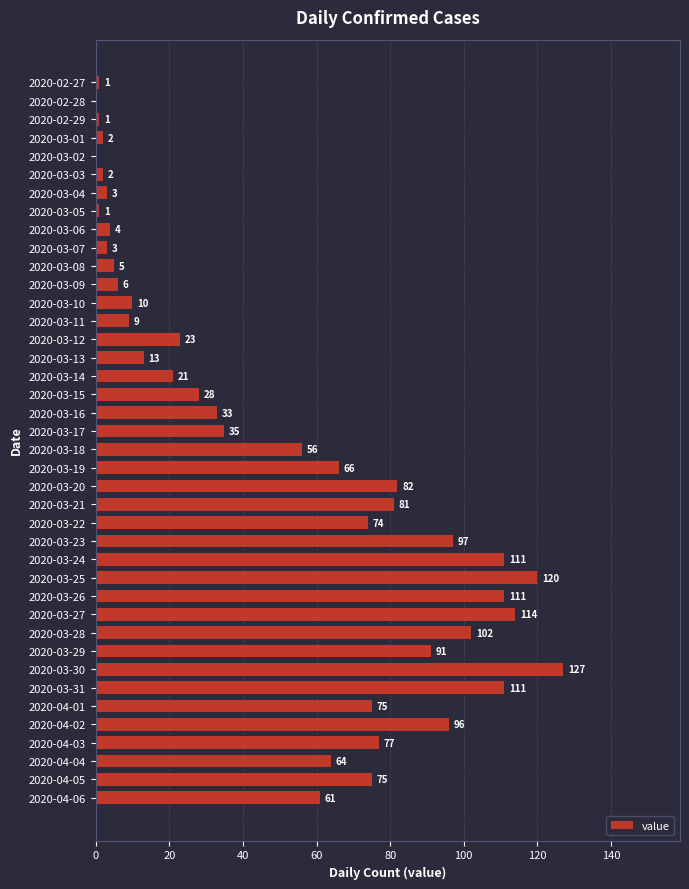

What is the sum of all values?

1991